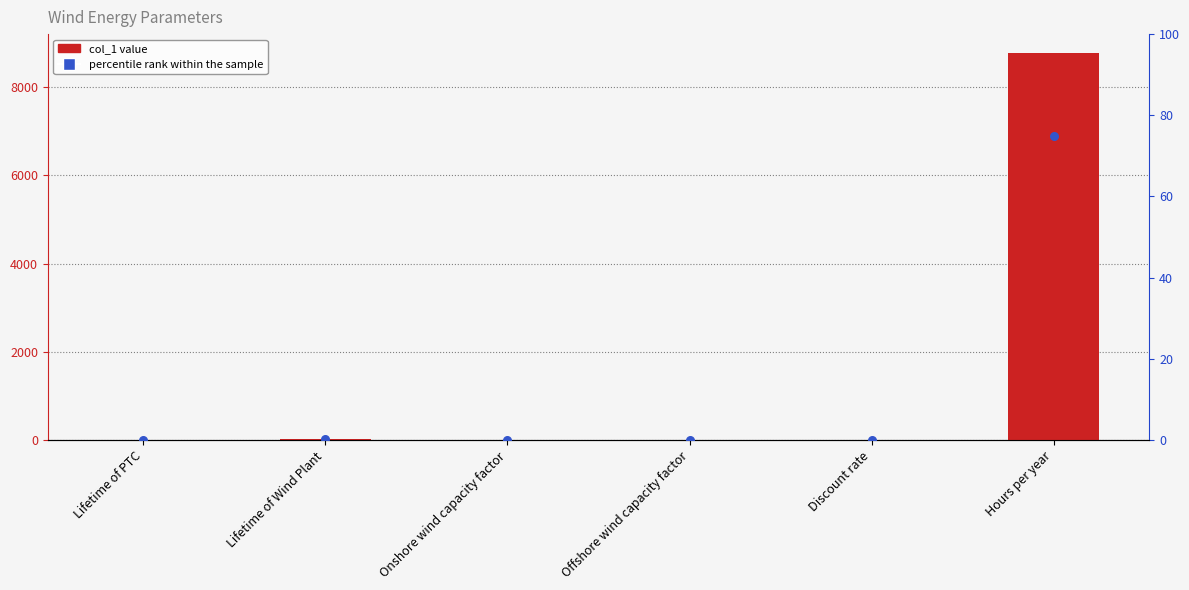

At how many categories does at least one series exceed 2663?

1